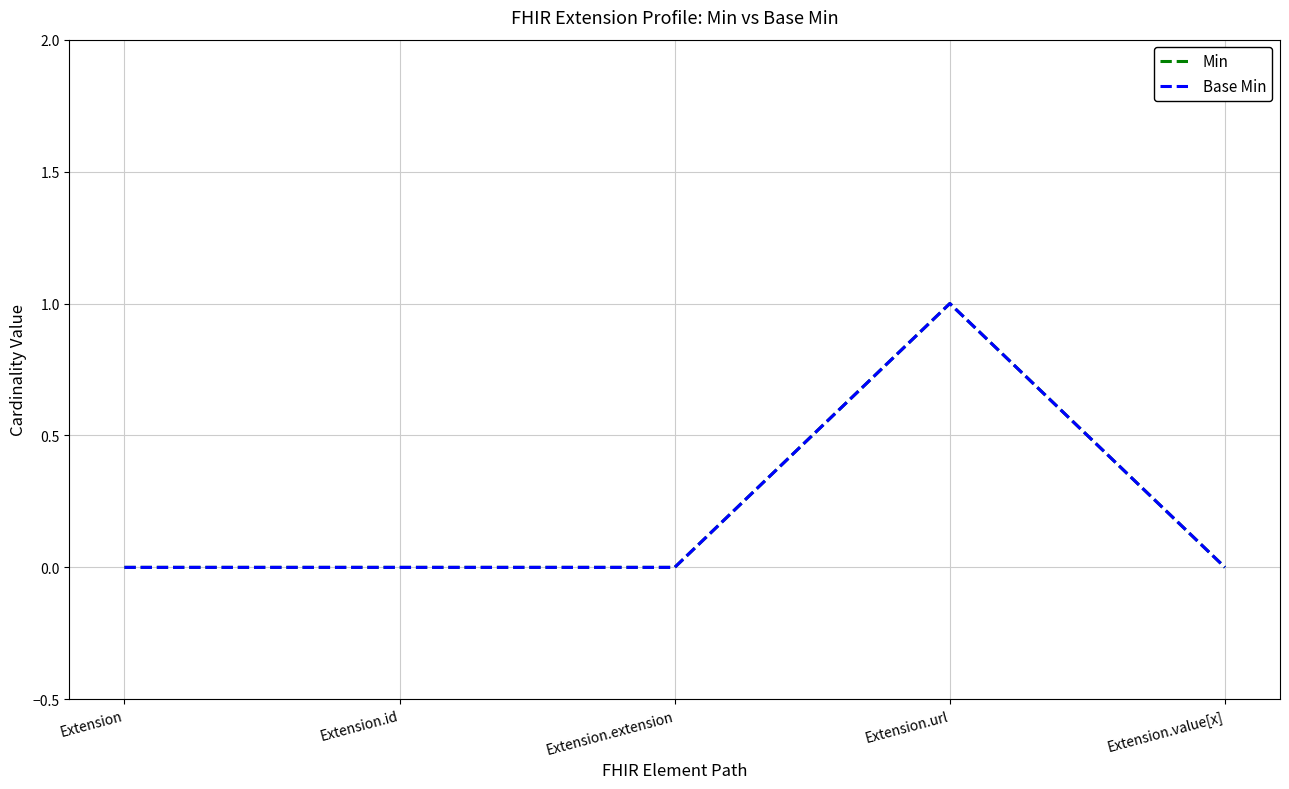

Does the chart display data point markers on the line(s)?

No